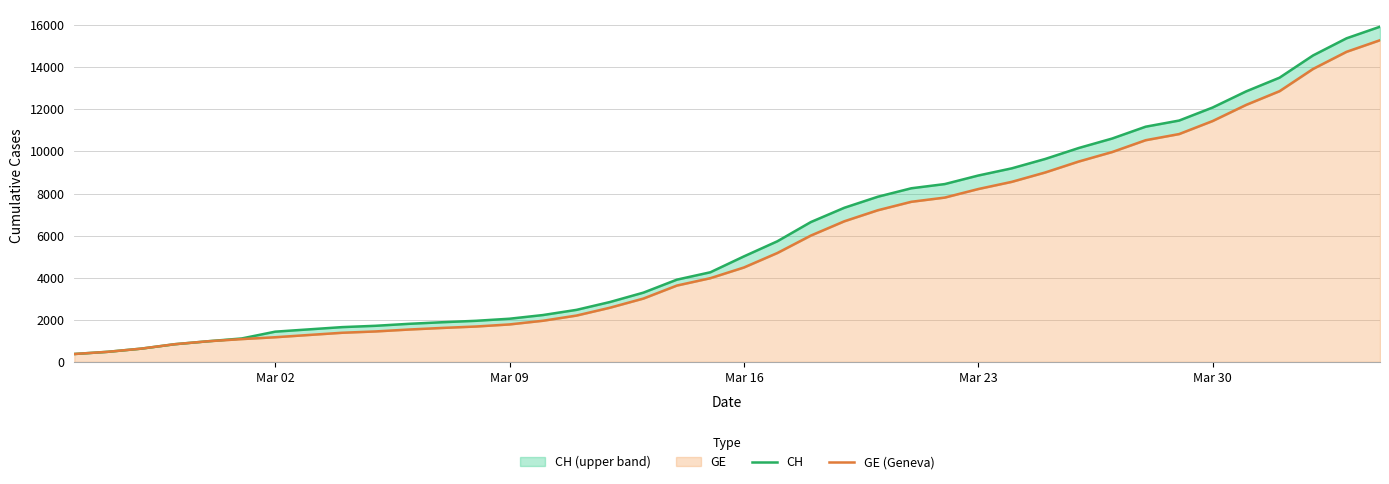

Is it true that CH equals 769 at 8?

False